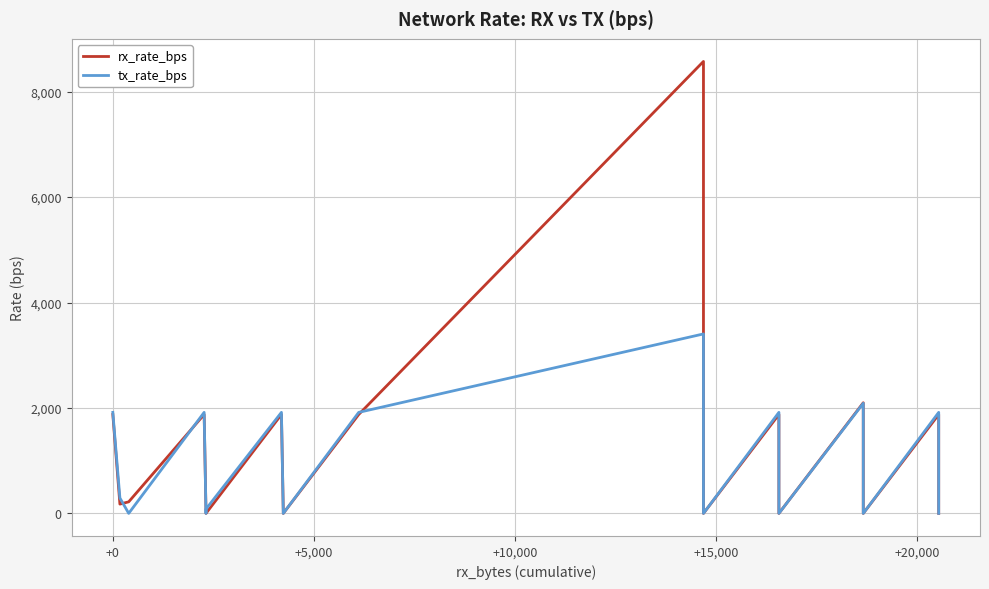

Reading right to left, list all the values displayed in this chart.

rx_rate_bps: 0	1876	0	0	2098	0	0	1876	0	8573	1876	0	46	1876	0	46	1876	219	176	1876
tx_rate_bps: 0	1916	0	0	2088	0	0	1916	0	3404	1916	0	0	1916	82	0	1916	0	292	1916